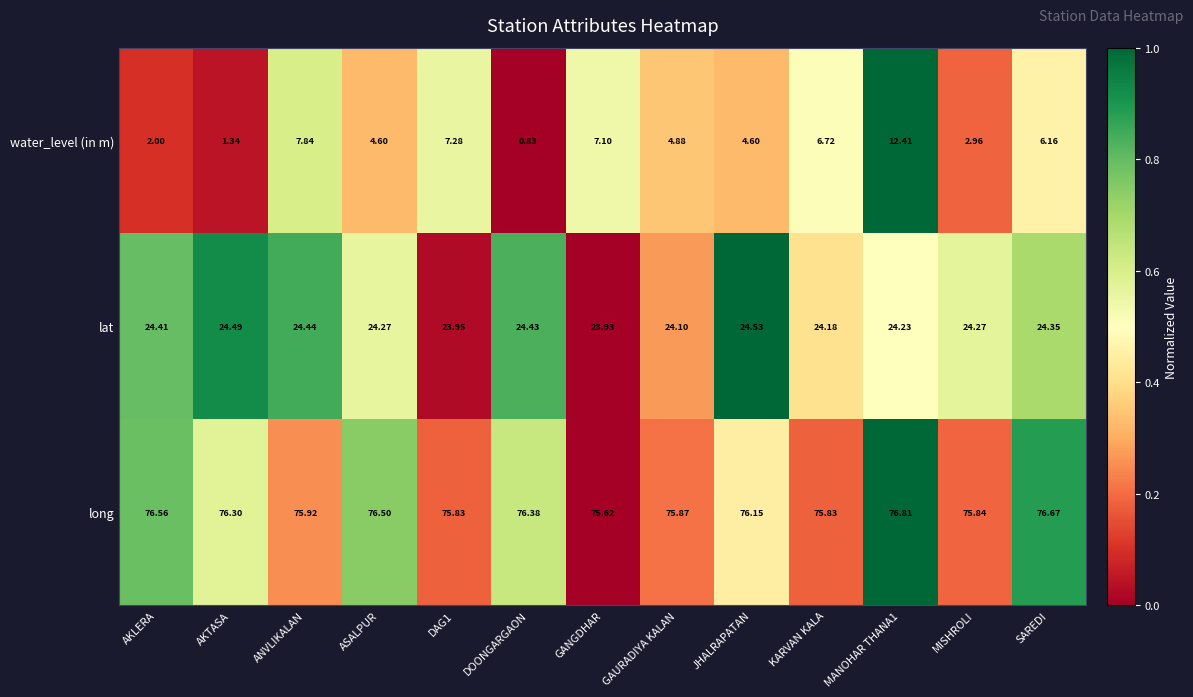

Where does the lat series first go above 24?

AKLERA